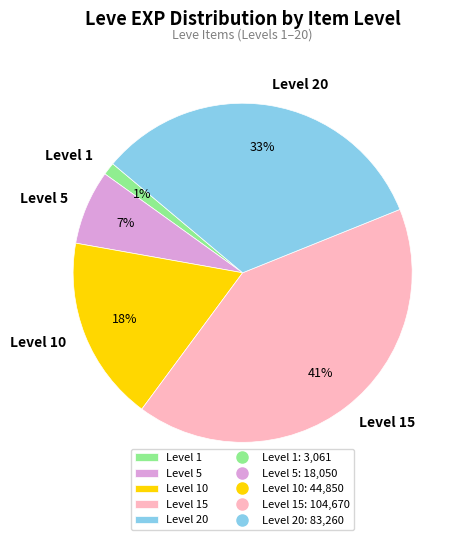

To the nearest percent, what is the average slice percentage?

20%